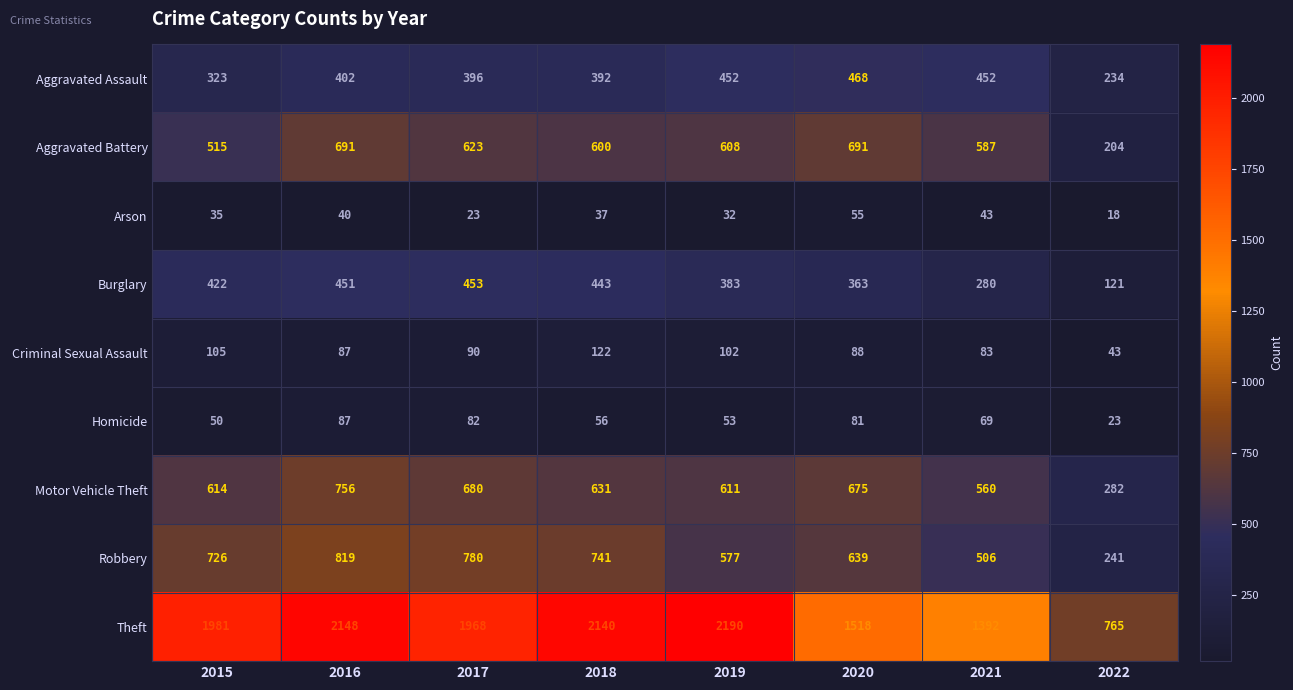

At which label is Homicide closest to 55?

2018